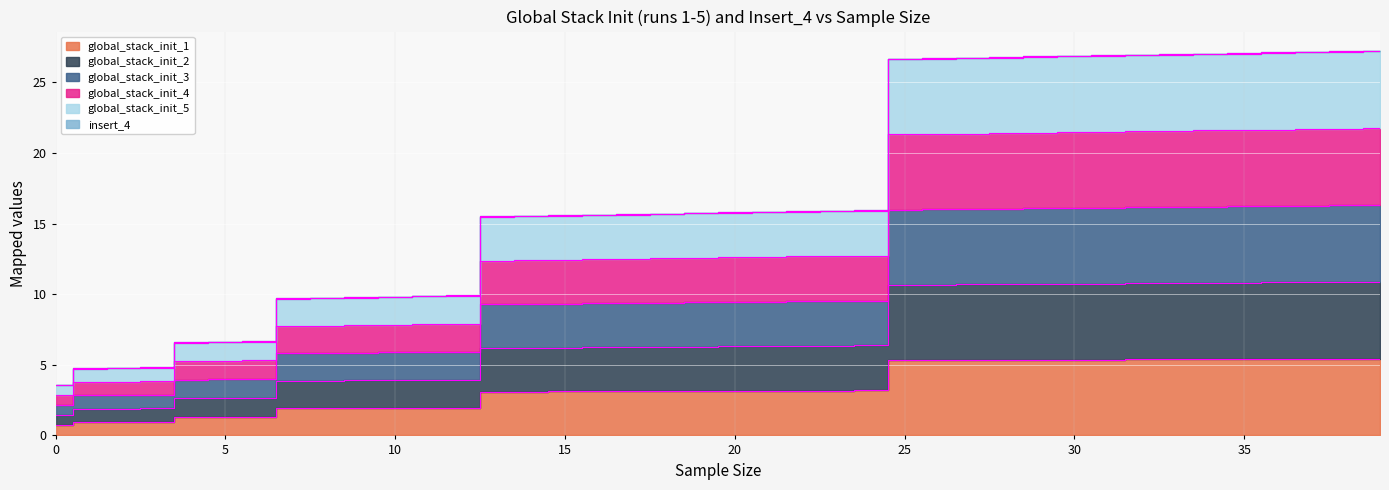

What is the spread (max minus min) of values at 16?

12.5